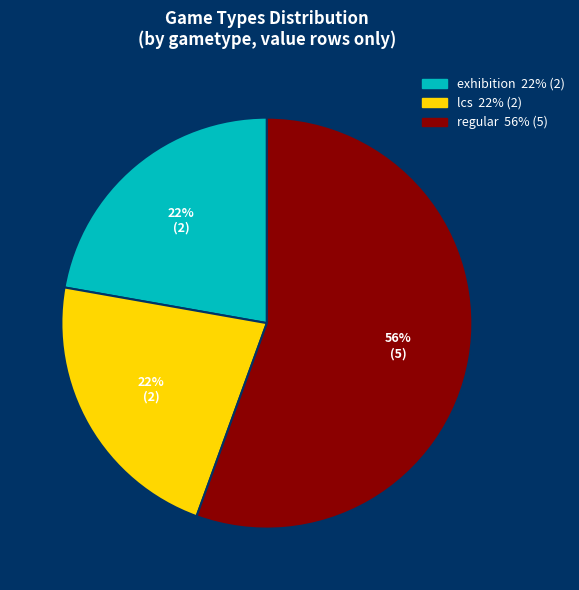

The lcs slice represents 30% of the pie. True or false?

False